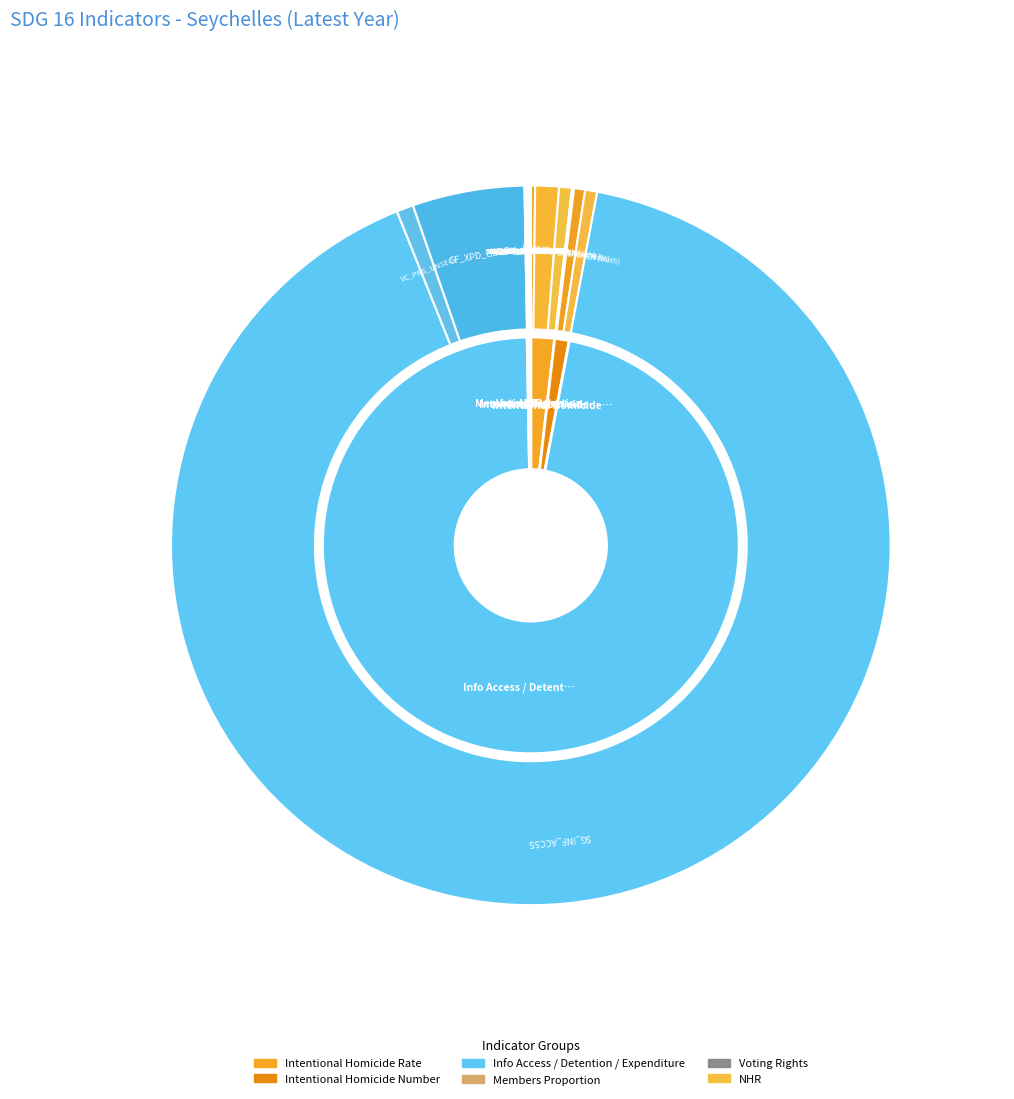

Does any single category account for the majority?

Yes